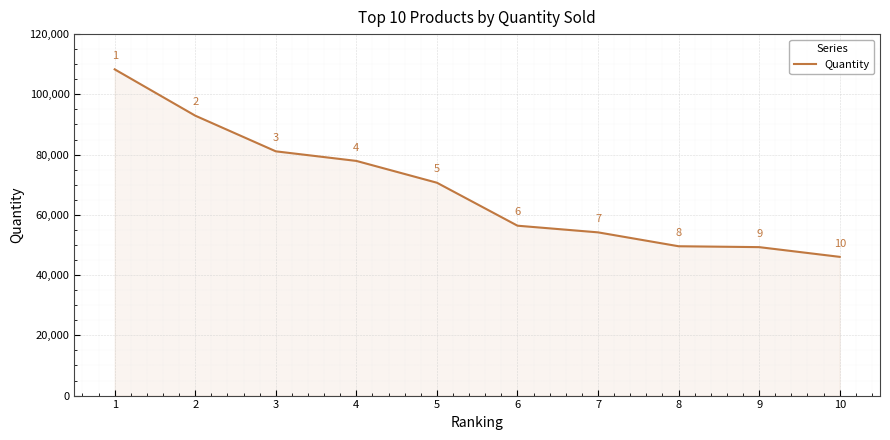

How many lines are shown in the chart?

1